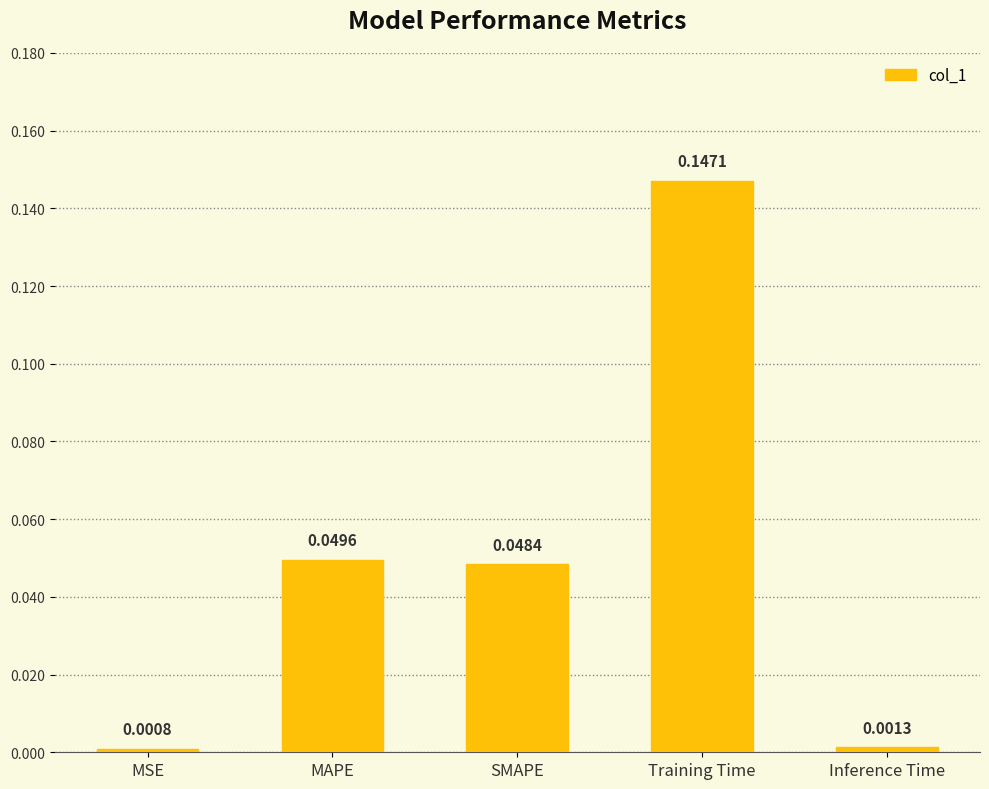

At which label is the value closest to 0?

MSE